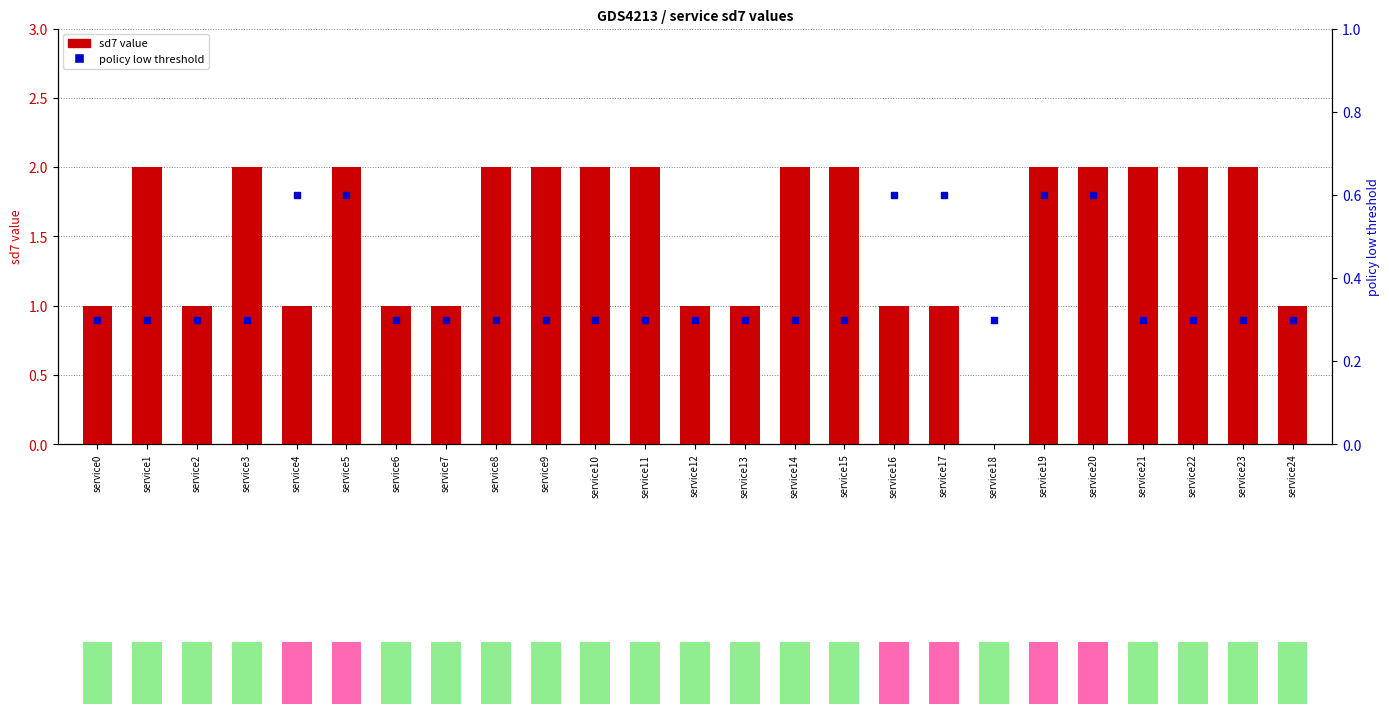

Which series has the largest total across all categories?

sd7 value